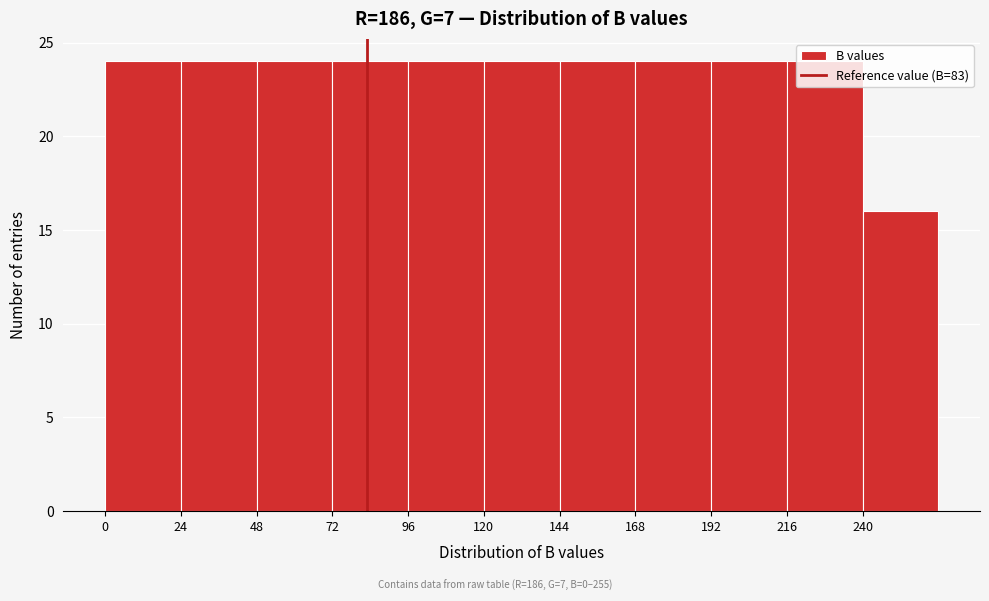

How tall is the bar that spans 144 to 168 on the x-axis? Neither the bar edges nor the heights are printed on the chart, so give them approximately, as read against the axes.

24